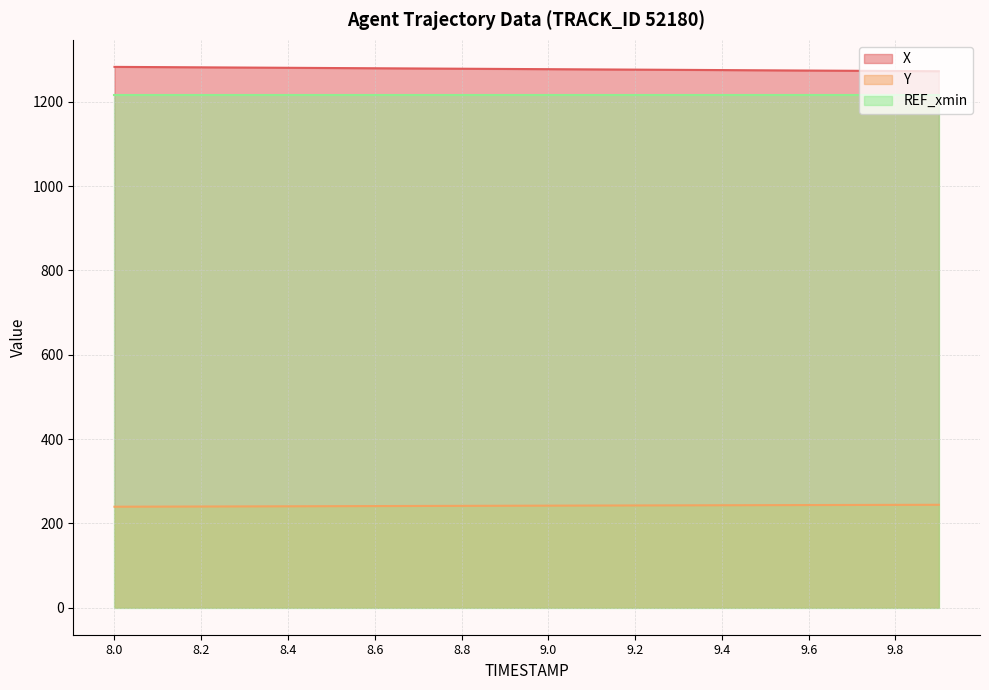

What is the label of the 3rd point from the right?

9.7